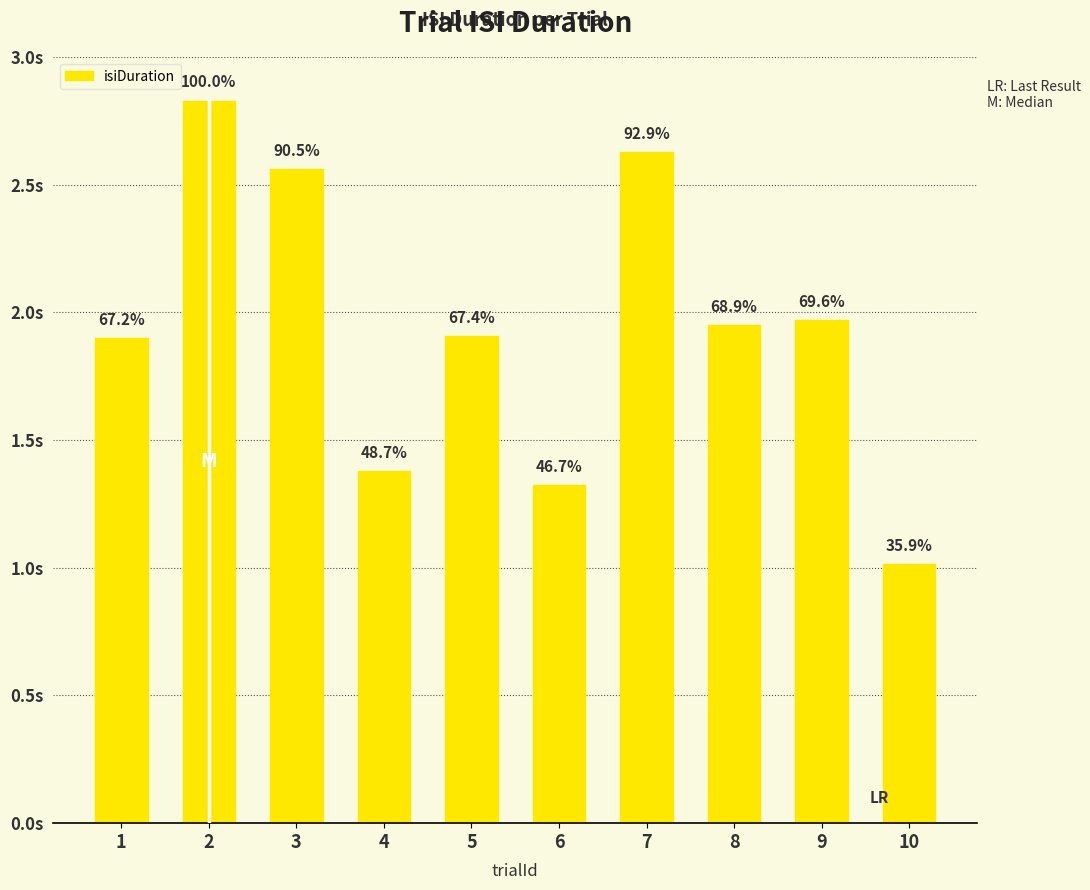

True or false: the data shows 0.9 at 1.

False